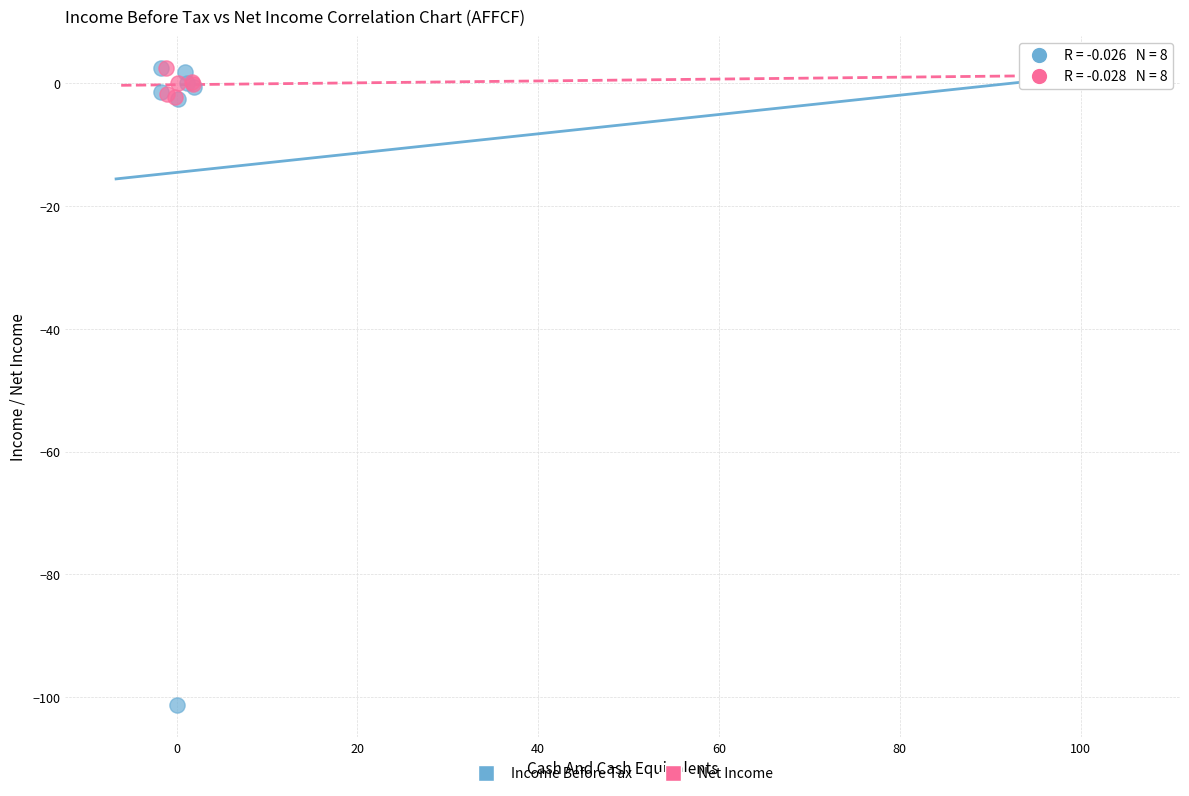

Which series contains the lowest Y value?

Income Before Tax